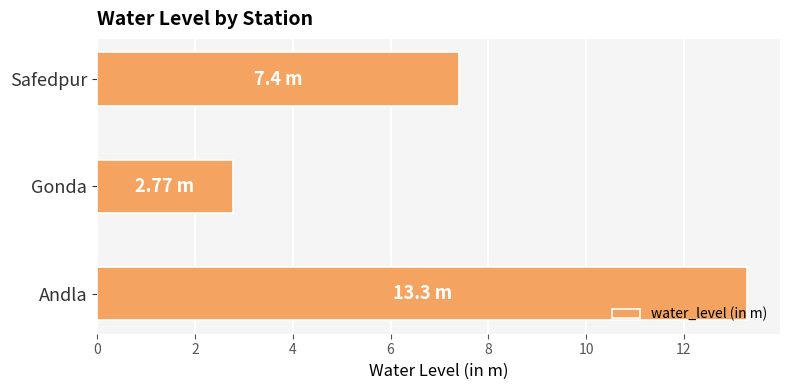

How many bars are there in total?

3